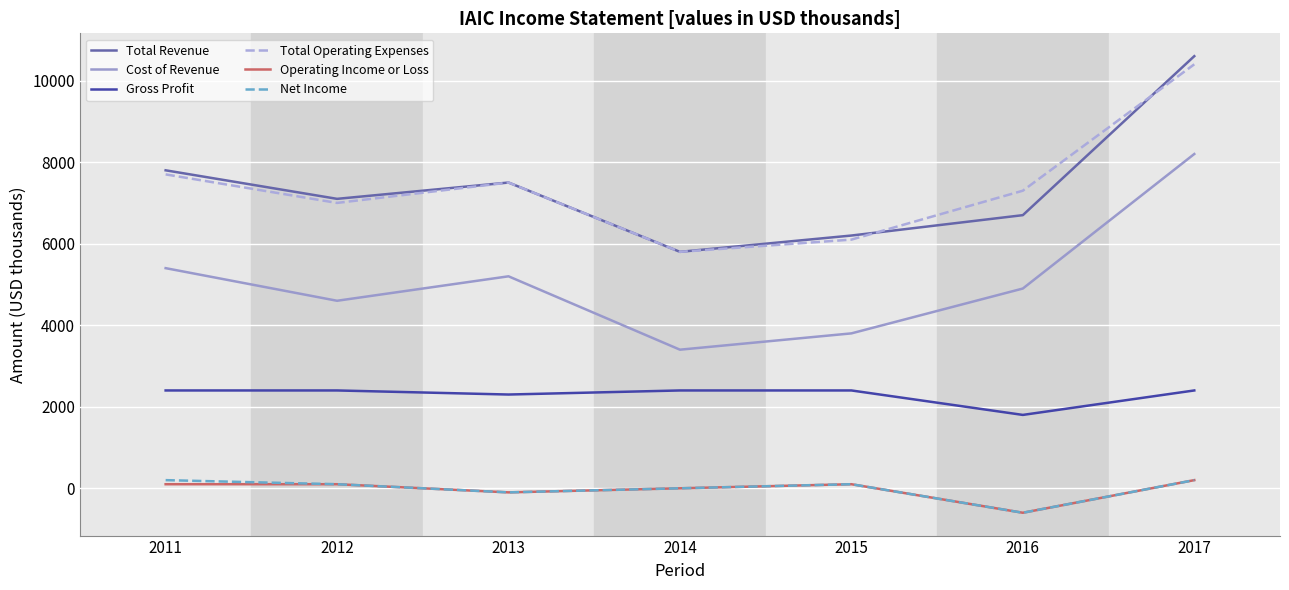

What value does the Cost of Revenue series have at 2017, to the nearest 10?

8200